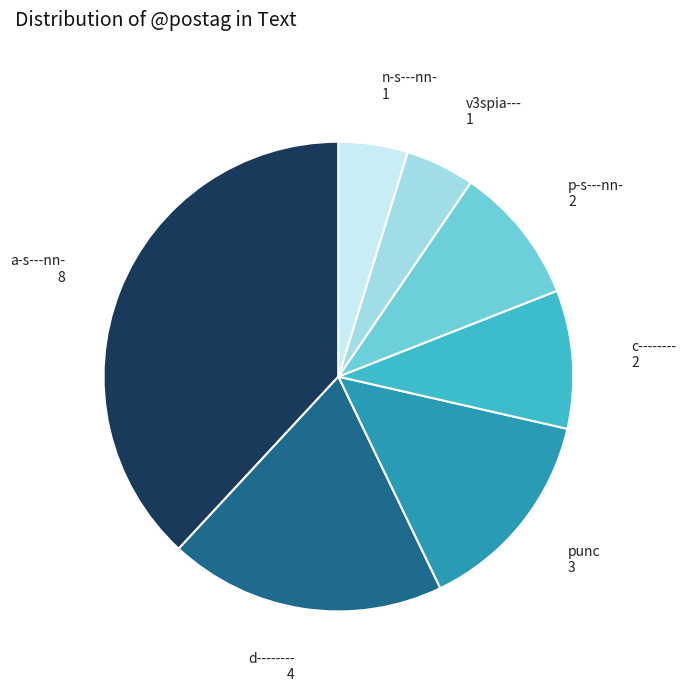

The n-s---nn- slice represents 5% of the pie. True or false?

True